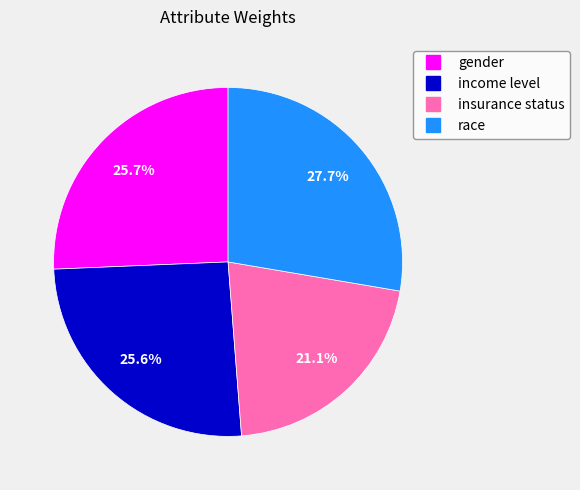

Between gender and race, which is larger?

race